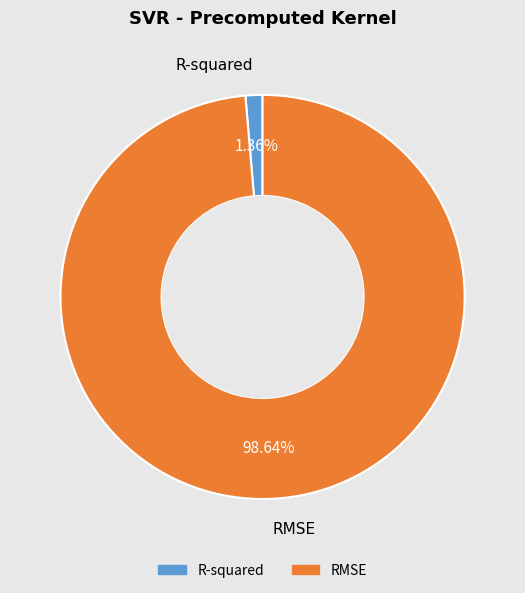

To the nearest percent, what portion does RMSE represent?

99%